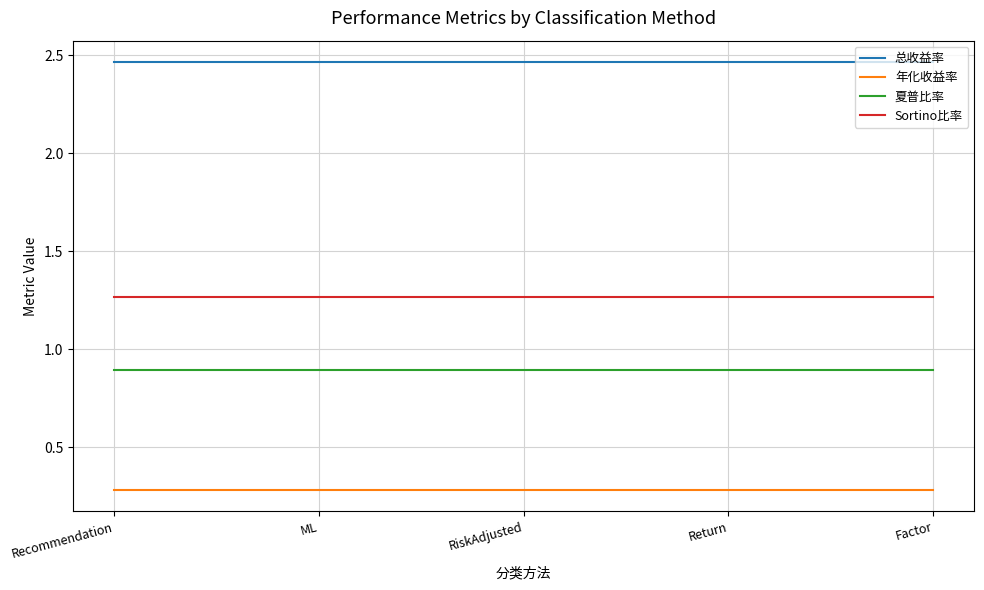

Does the chart have visible grid lines?

Yes